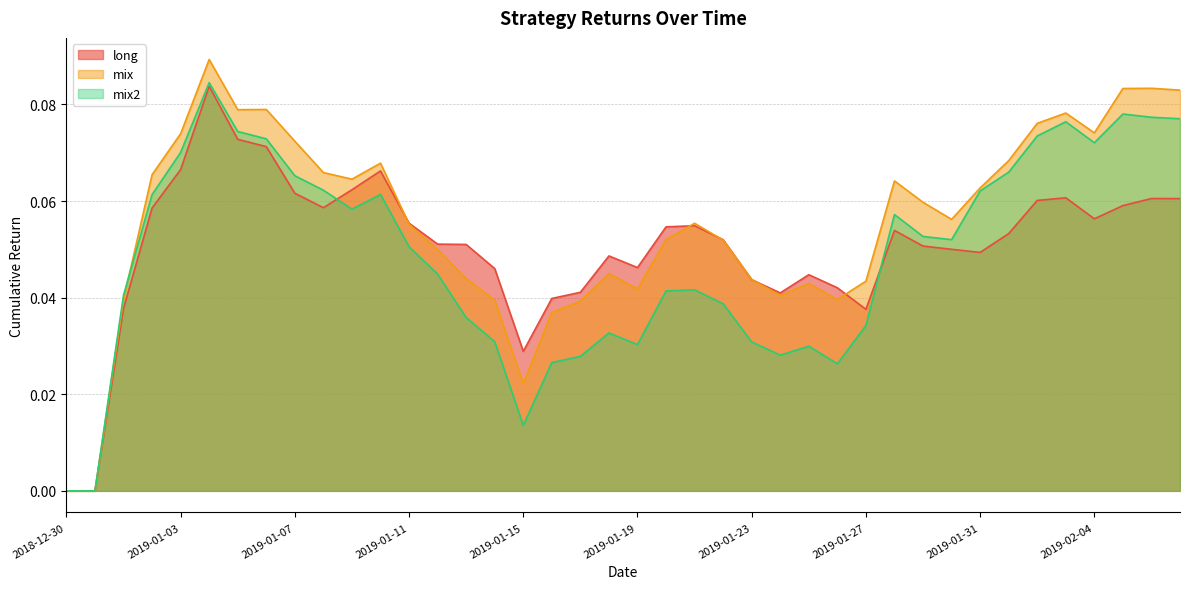

What is the sum of all mix values?

2.2